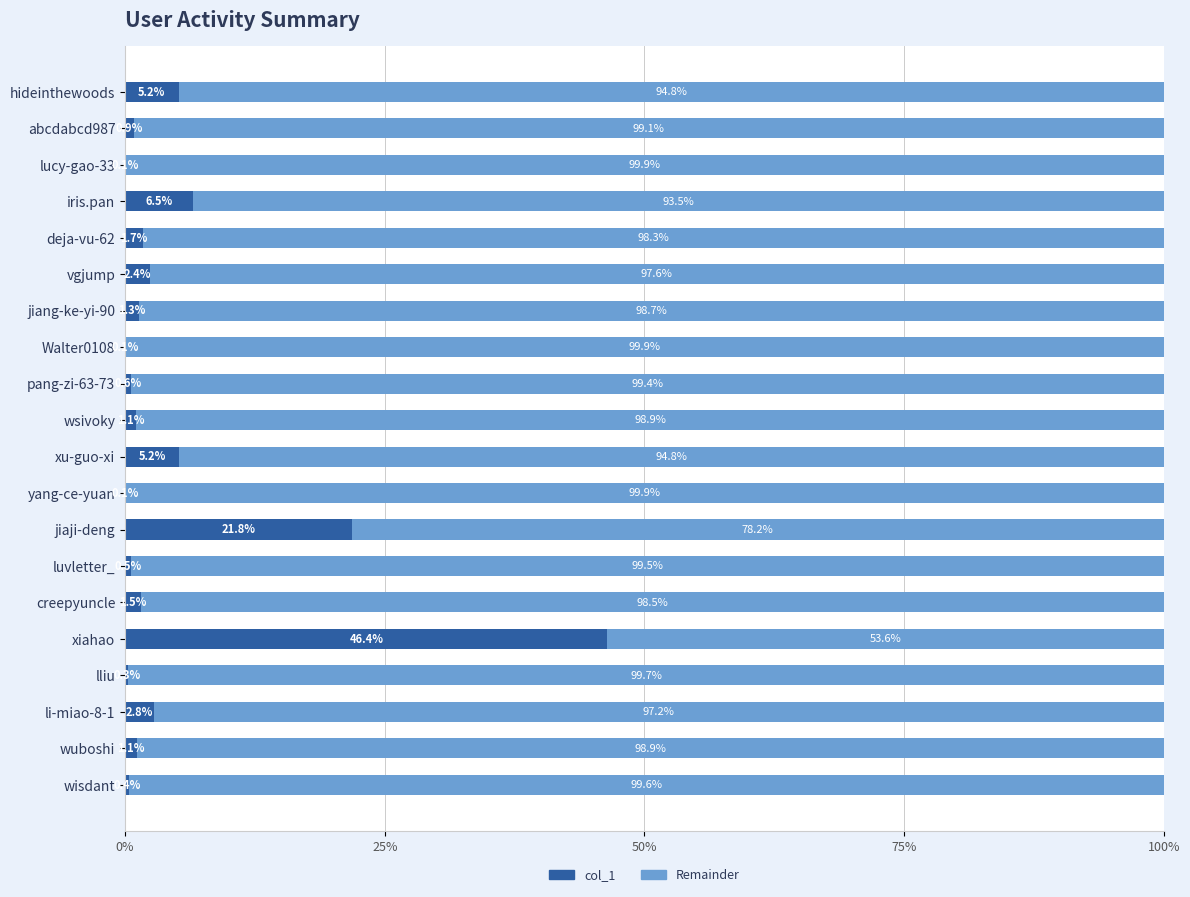

What is the highest value of the col_1 series?

46.4